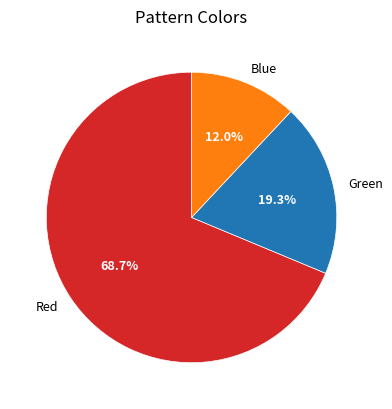

Which slice is the smallest?

Blue